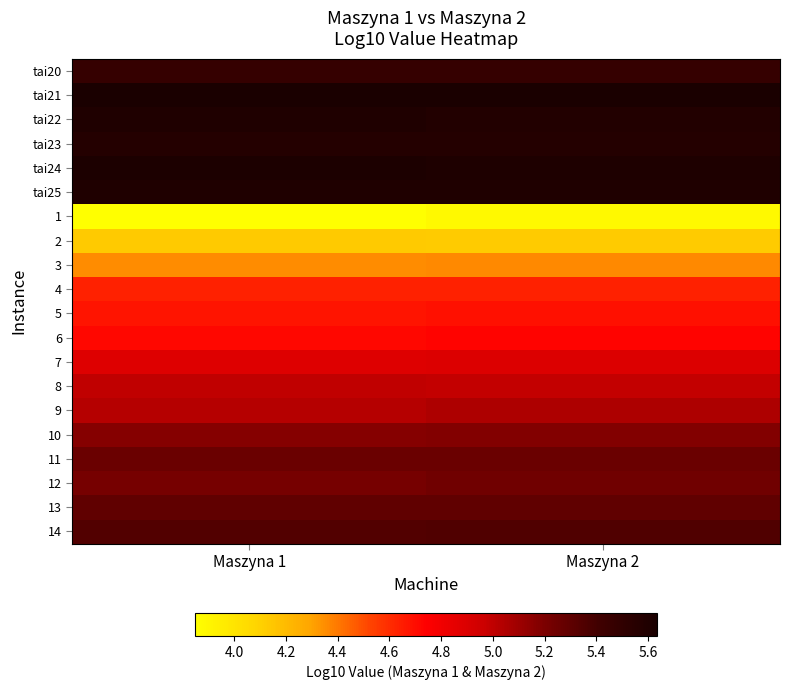

Between Maszyna 2 and Maszyna 1, which is larger?

Maszyna 1